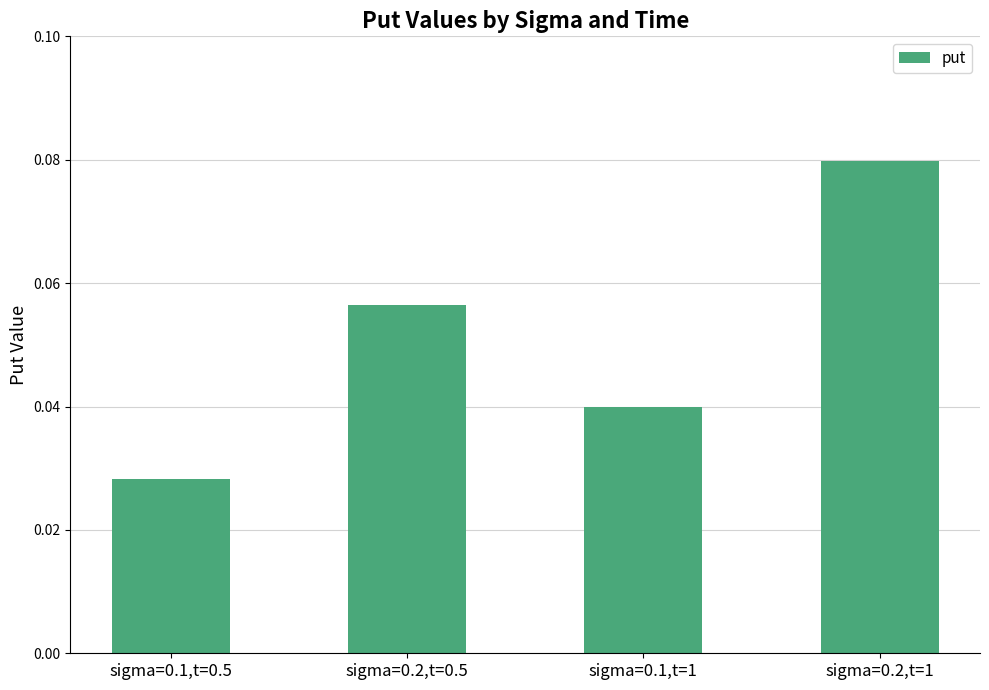

List the labels in order of value, smallest first.

sigma=0.1,t=0.5, sigma=0.1,t=1, sigma=0.2,t=0.5, sigma=0.2,t=1